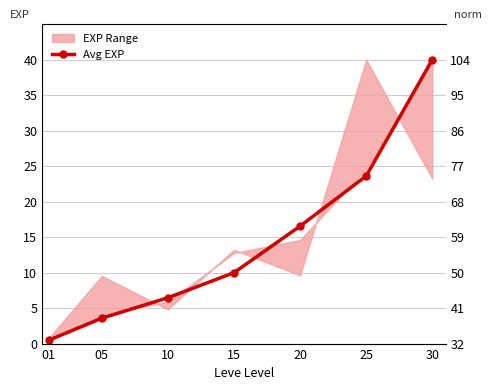

What is the difference between the second highest and minimum values?

23.1